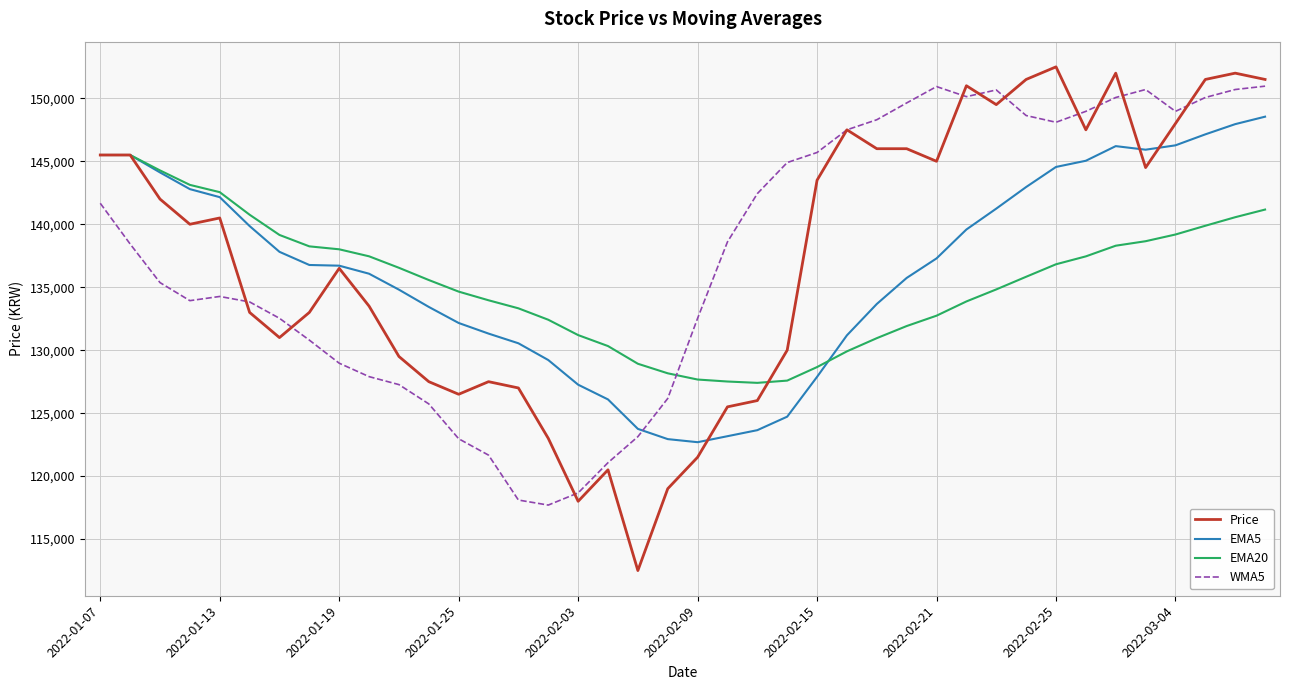

Which series has the widest spread of values?

Price